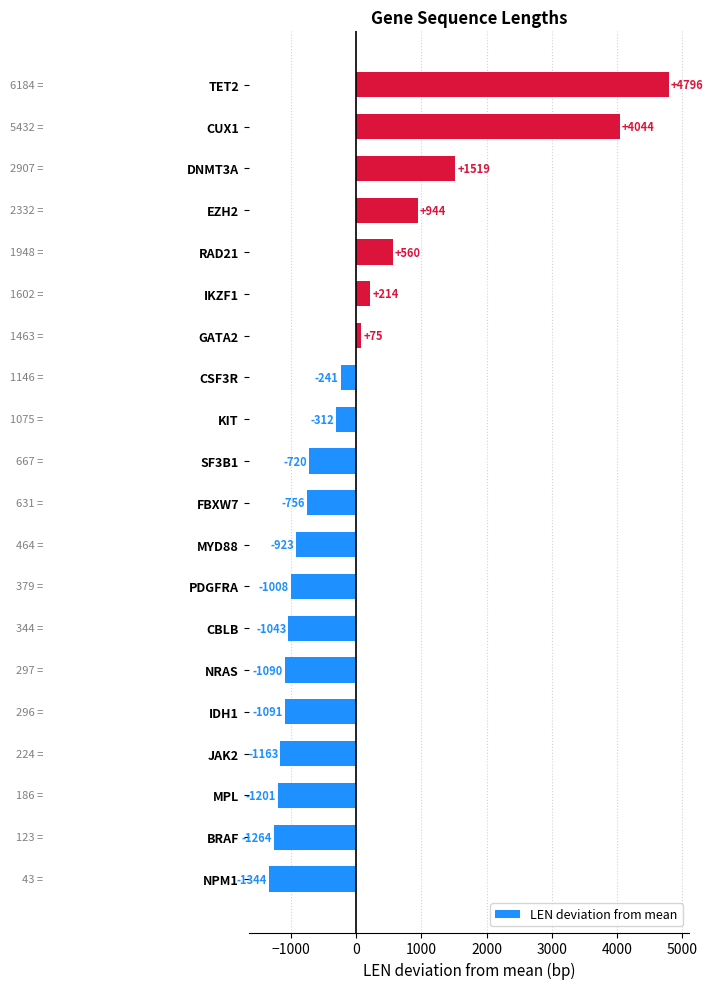

What is the change in value from MYD88 to RAD21?

+1484.0